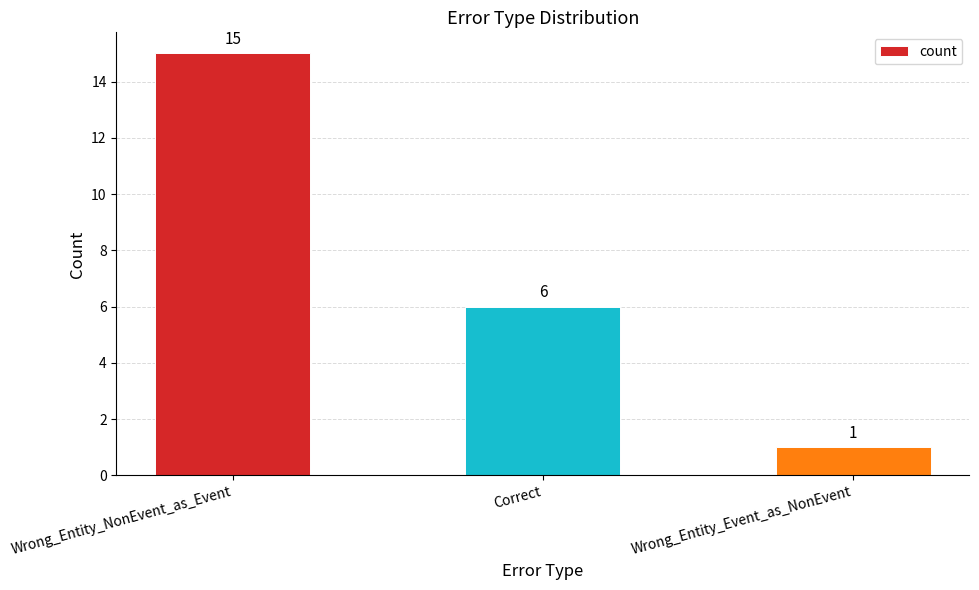

Between Correct and Wrong_Entity_NonEvent_as_Event, which is larger?

Wrong_Entity_NonEvent_as_Event